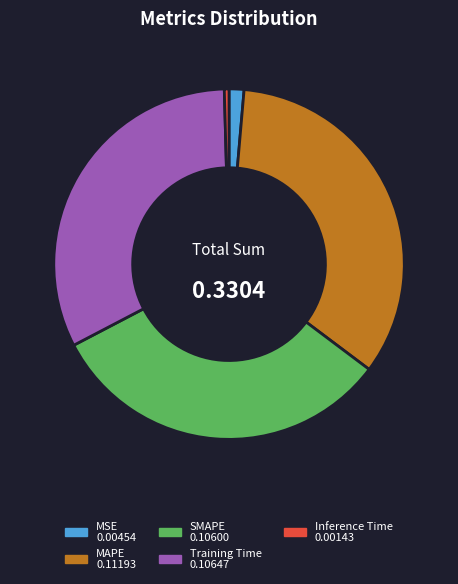

Is there a majority slice in this chart?

No